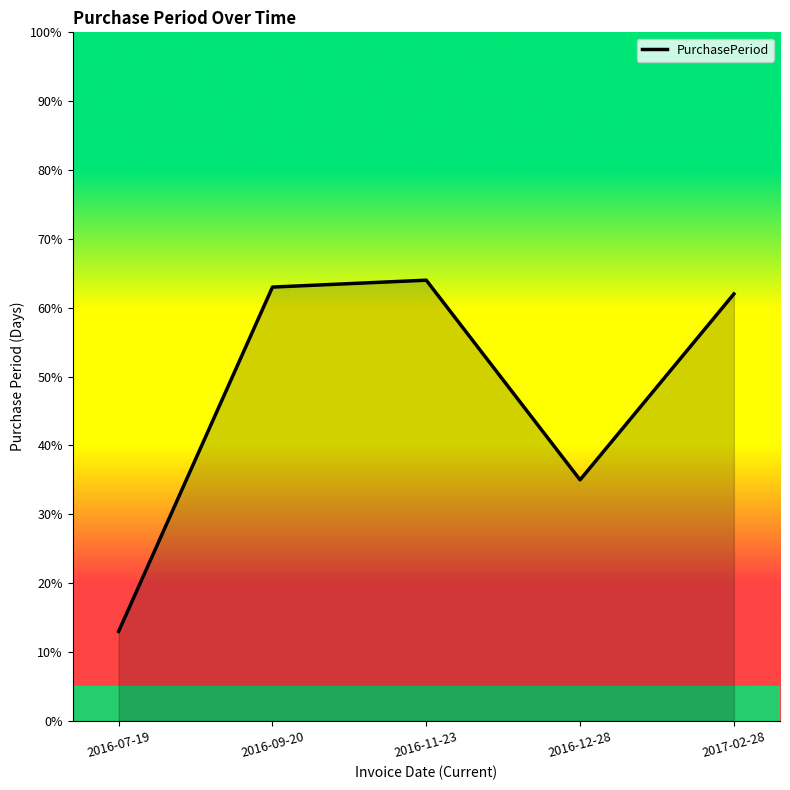

At which label does the data first exceed 62?

2016-09-20